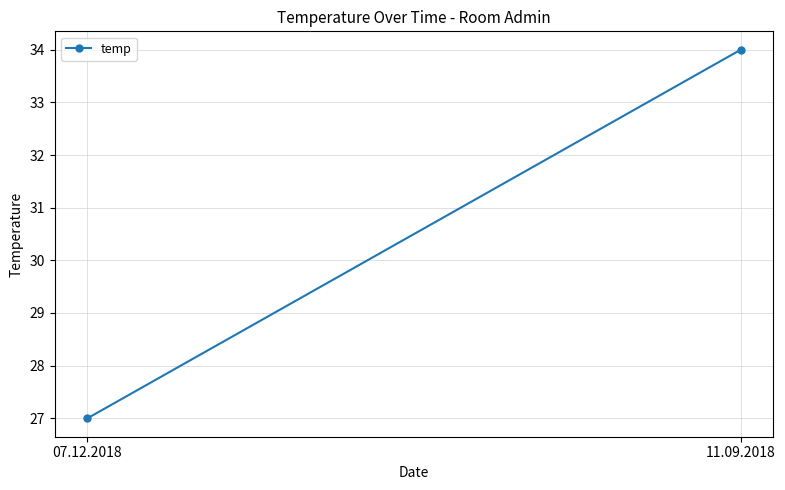

The value at 11.09.2018 is 17. True or false?

False